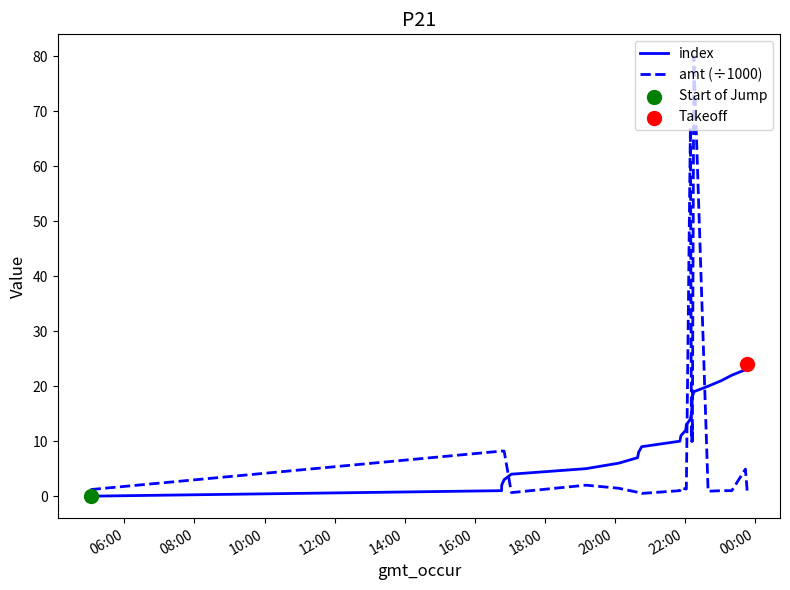

What is the maximum value shown in the chart?

80.0